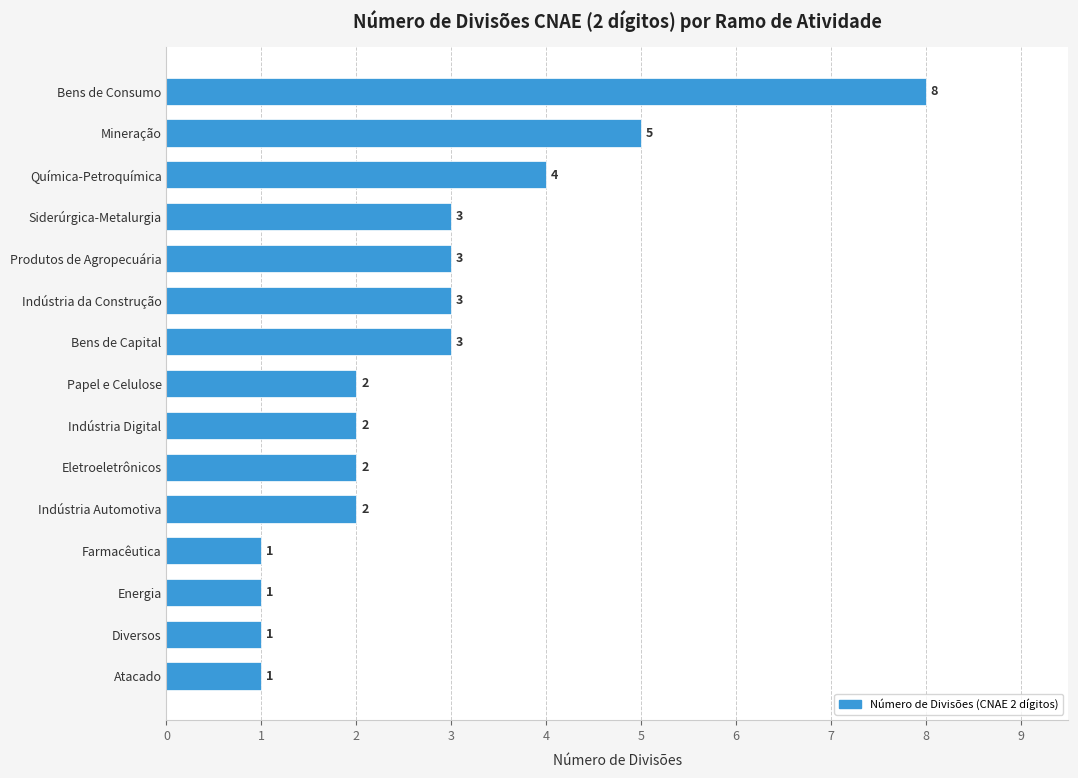

The value at Diversos is 0. True or false?

False